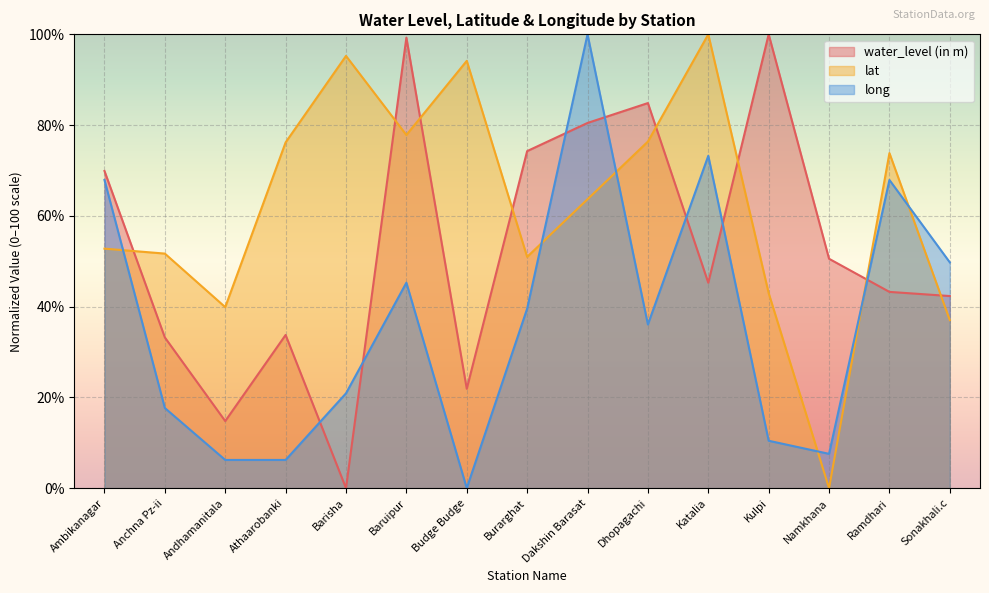

At Ambikanagar, list the series in order from smallest to largest.

lat, long, water_level (in m)